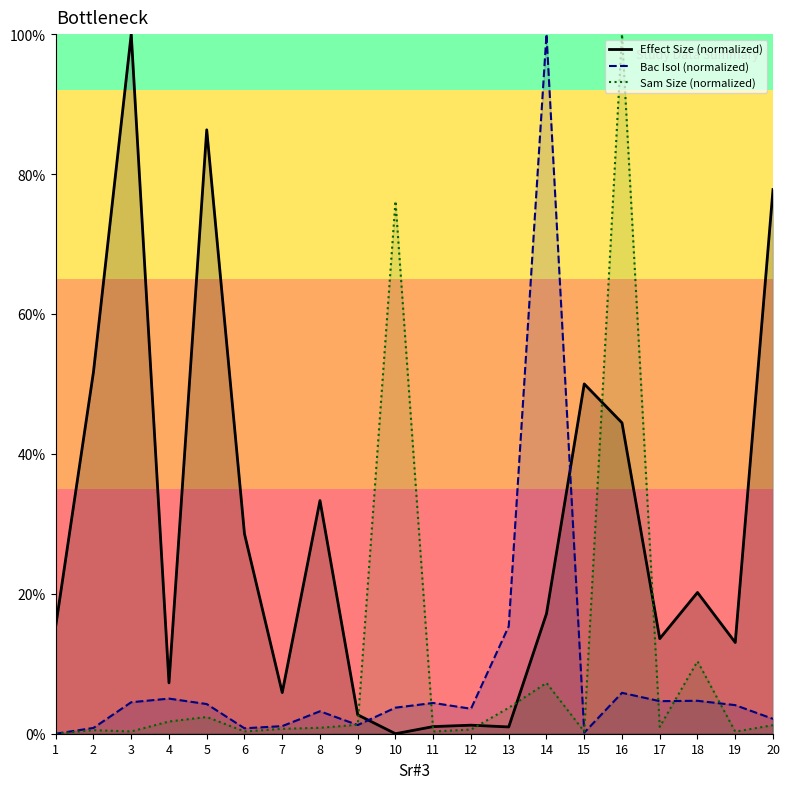

What is the value of the Effect Size point at the 7th from the left?

5.9